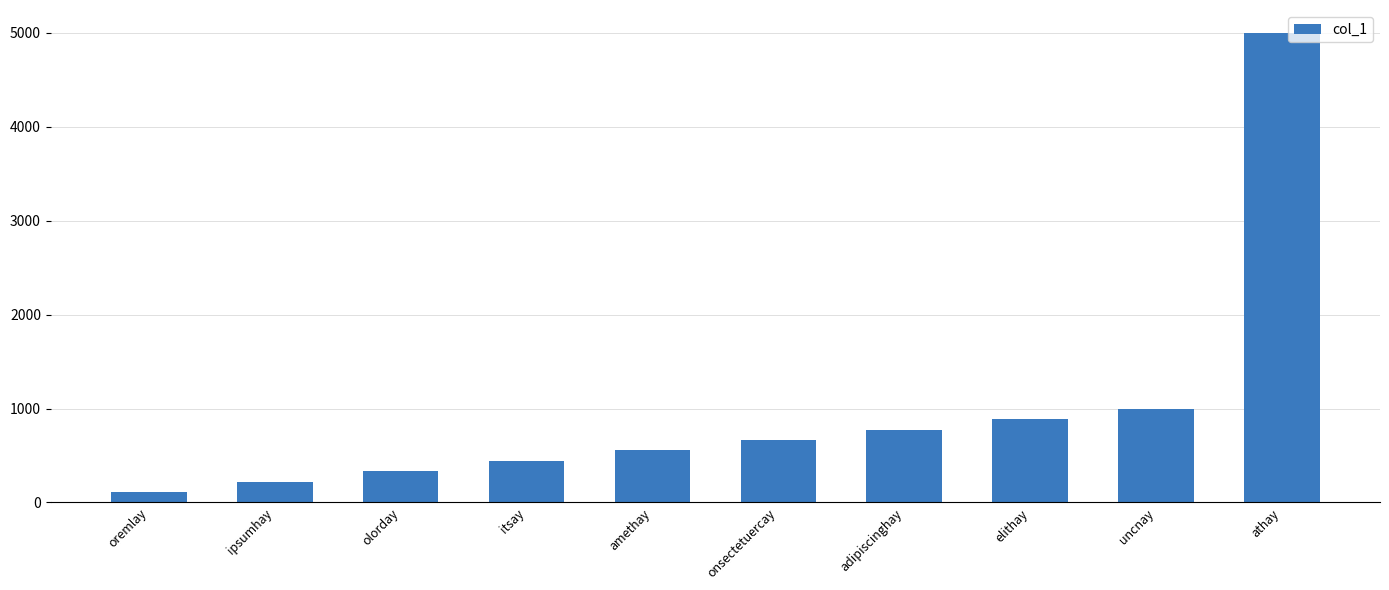

What is the maximum value shown in the chart?

4995